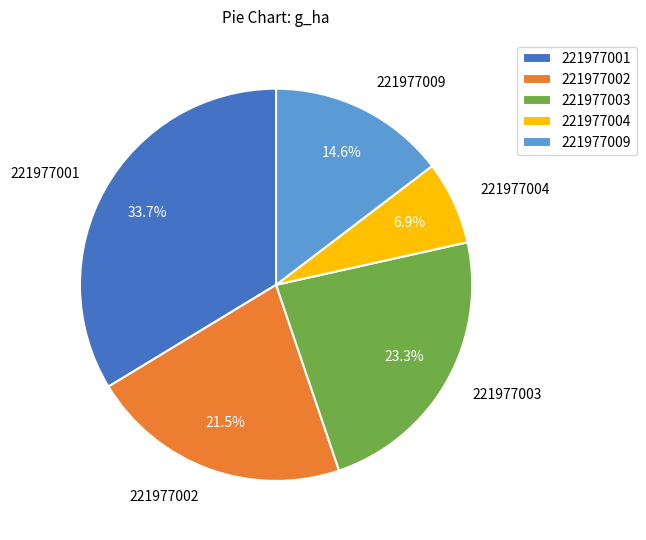

To the nearest percent, what percentage of the pie is 221977003?

23%